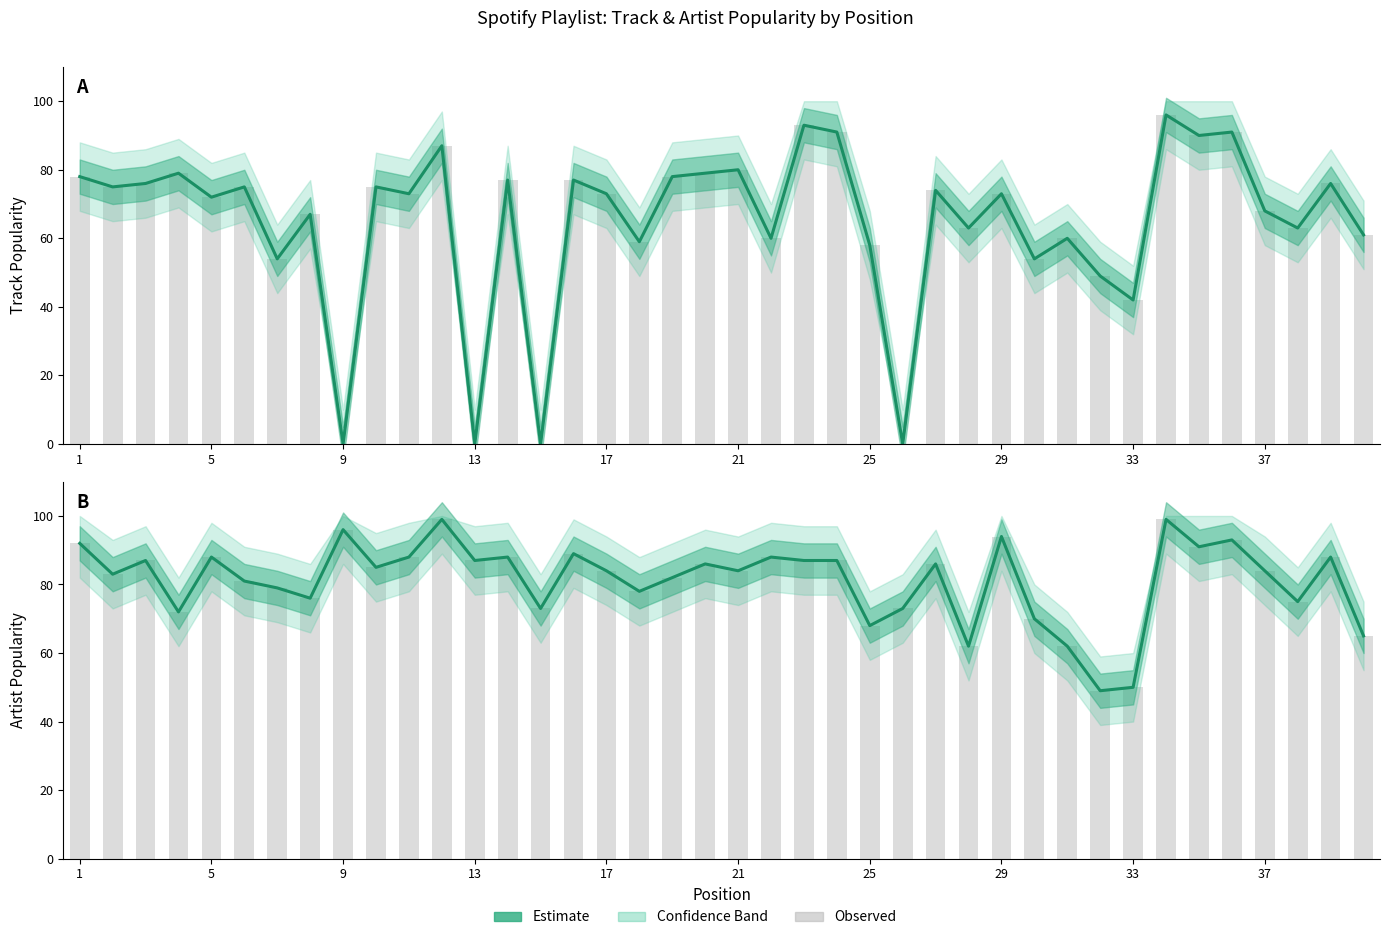

How many data points in Track Popularity (Estimate) are above 73?

19